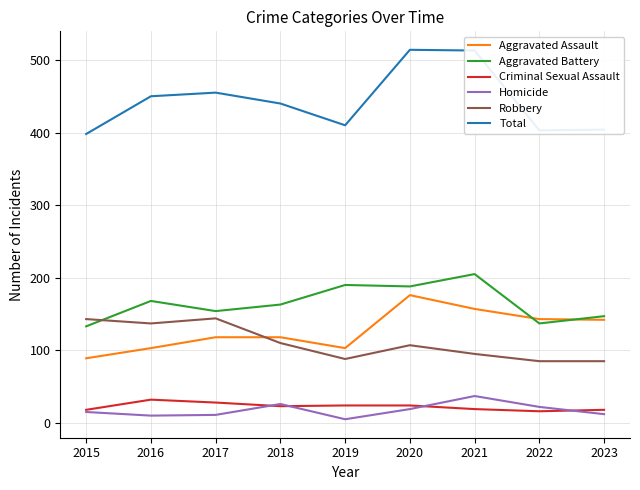

What is the difference between the highest and lowest values at 2019?

405